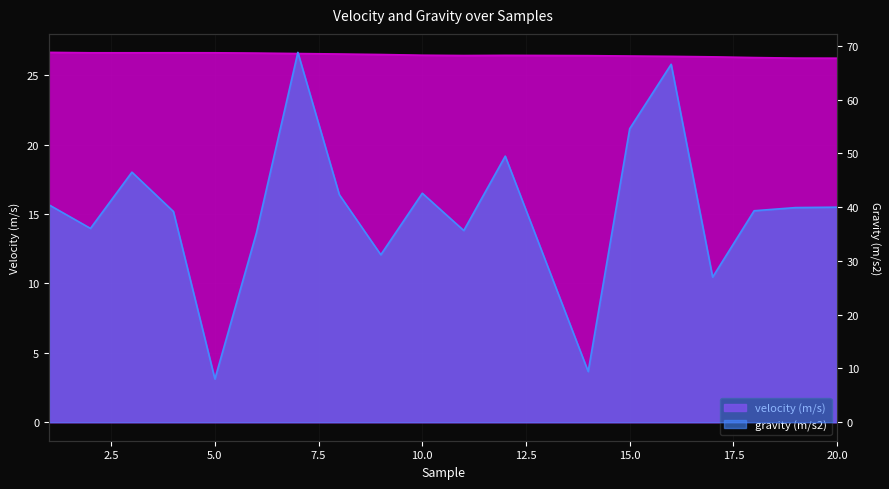

True or false: gravity (m/s2) has more than 0 interior local peaks.

True